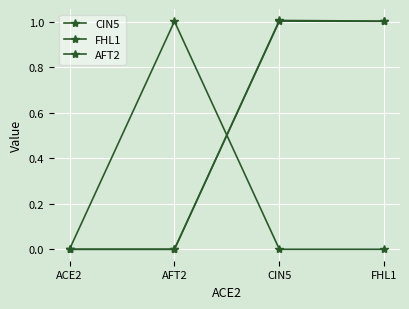

How many series are shown in this chart?

3